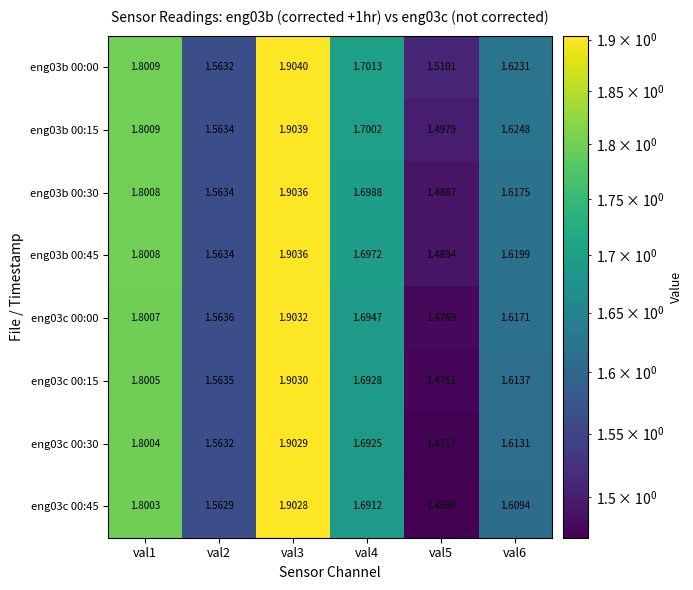

Is the value of eng03b 00:15 at val4 greater than the value of eng03c 00:15 at val1?

No